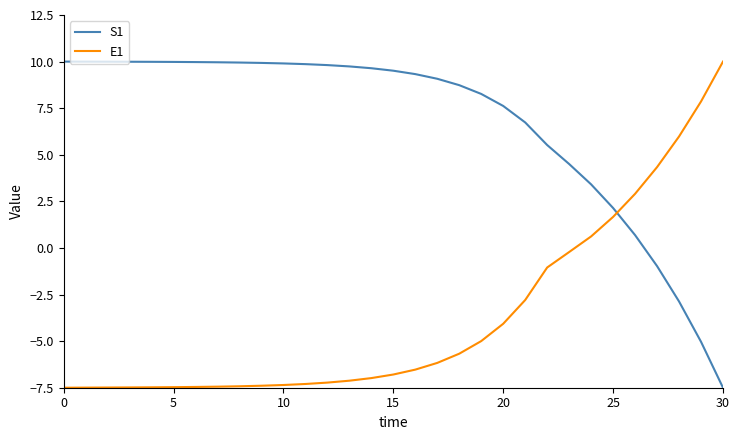

What is the smallest value displayed?

-7.5